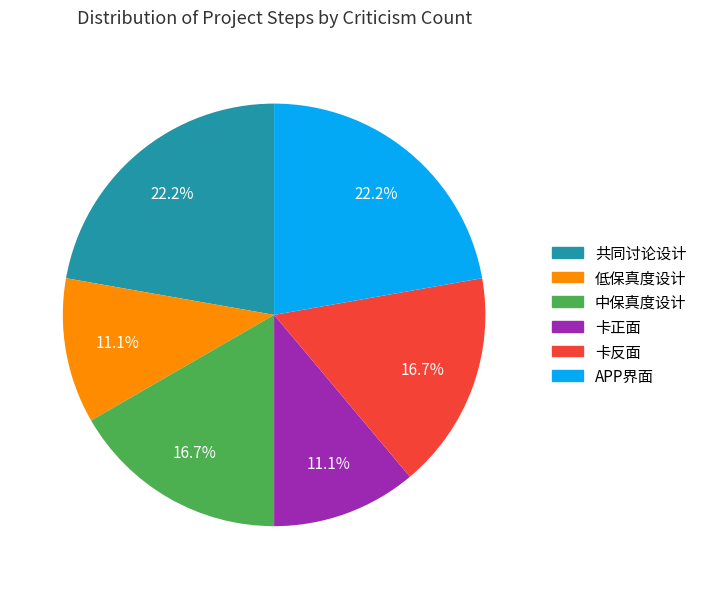

How many segments does this pie chart have?

6